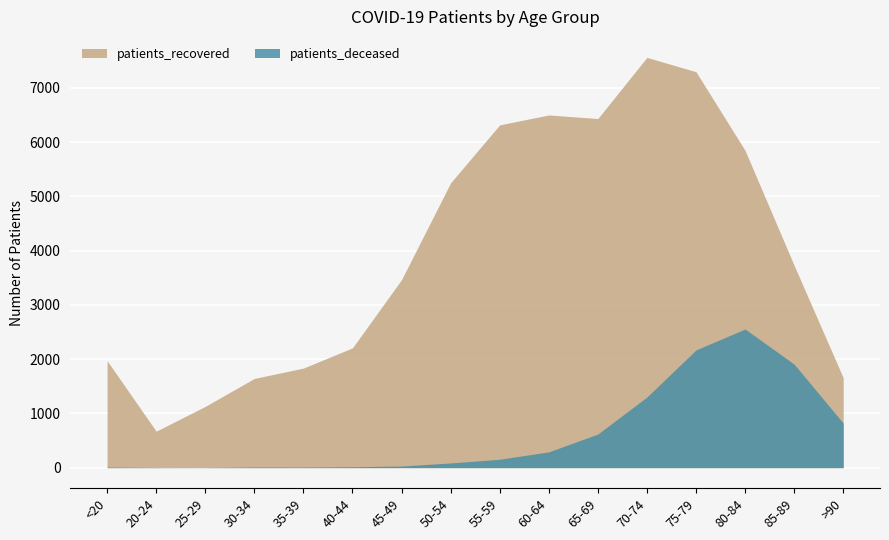

How many interior local valleys does the patients_deceased series have?

2